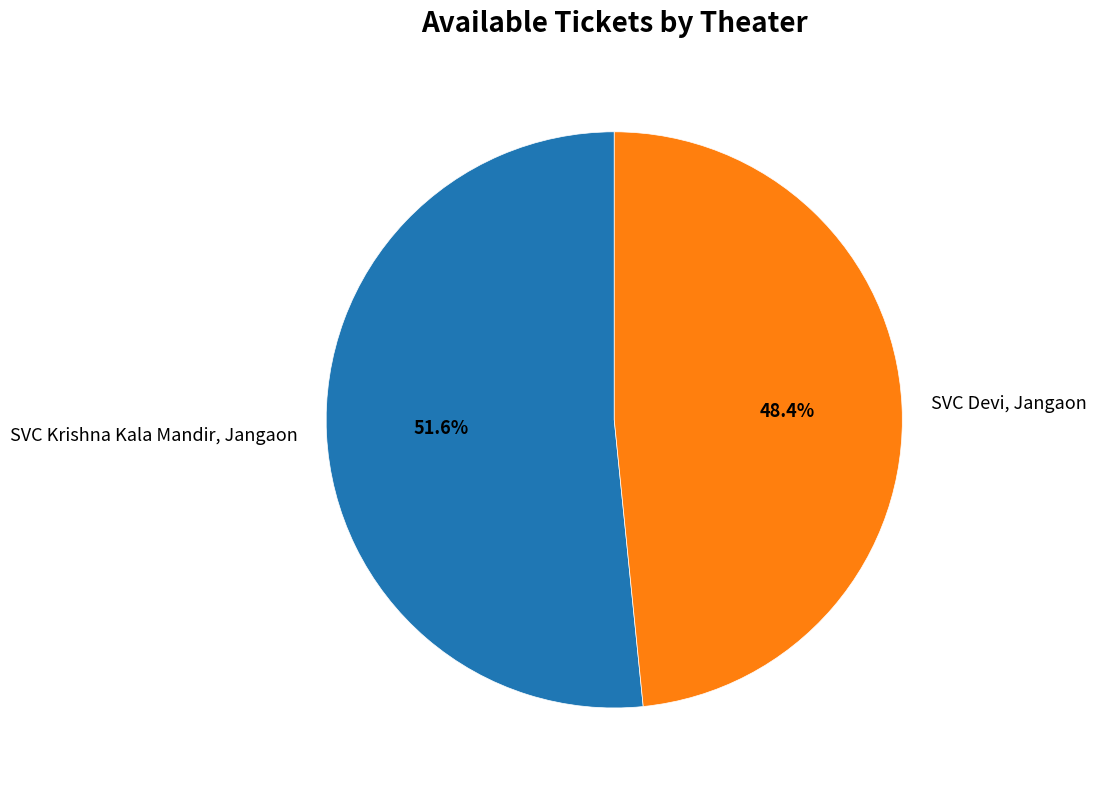

True or false: SVC Krishna Kala Mandir, Jangaon accounts for 61% of the total.

False